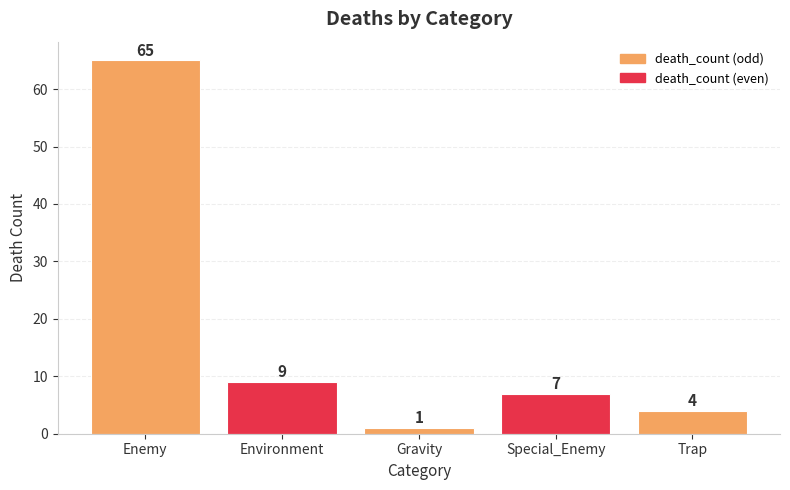

Where does the data first go above 7?

Enemy